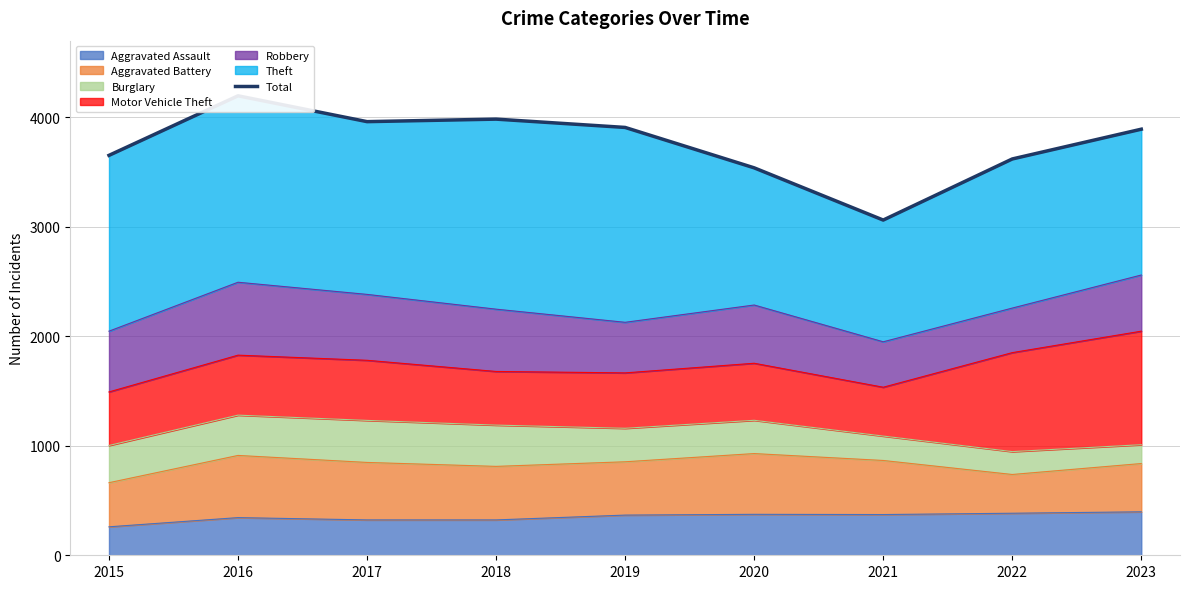

At which category does the data reach its first local peak?

2016